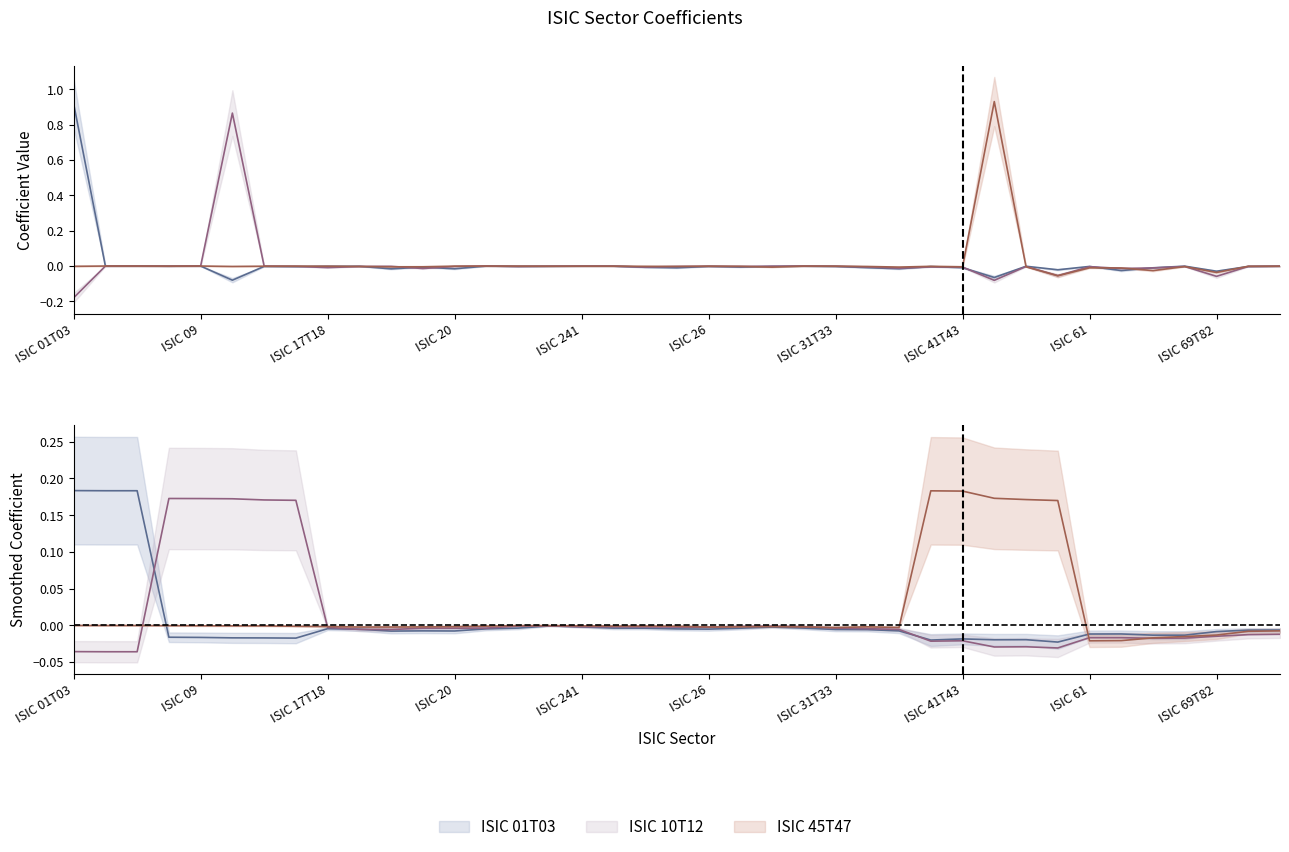

Reading left to right, transcribe all the data shown in this chart.

ISIC 01T03: 0.9	-0.0	-0.0	-0.0	0.0	-0.1	-0.0	-0.0	-0.0	-0.0	-0.0	-0.0	-0.0	0.0	-0.0	-0.0	-0.0	-0.0	-0.0	-0.0	-0.0	-0.0	-0.0	-0.0	-0.0	-0.0	-0.0	-0.0	-0.0	-0.1	-0.0	-0.0	-0.0	-0.0	-0.0	-0.0	-0.0	-0.0	-0.0
ISIC 10T12: -0.2	-0.0	-0.0	-0.0	0.0	0.9	-0.0	-0.0	-0.0	-0.0	-0.0	-0.0	-0.0	0.0	-0.0	-0.0	-0.0	-0.0	-0.0	-0.0	-0.0	-0.0	-0.0	-0.0	-0.0	-0.0	-0.0	-0.0	-0.0	-0.1	-0.0	-0.1	-0.0	-0.0	-0.0	-0.0	-0.1	-0.0	-0.0
ISIC 45T47: -0.0	-0.0	-0.0	-0.0	0.0	-0.0	-0.0	-0.0	-0.0	-0.0	-0.0	-0.0	-0.0	0.0	-0.0	-0.0	-0.0	-0.0	-0.0	-0.0	-0.0	-0.0	-0.0	-0.0	-0.0	-0.0	-0.0	-0.0	-0.0	0.9	-0.0	-0.1	-0.0	-0.0	-0.0	-0.0	-0.0	-0.0	-0.0